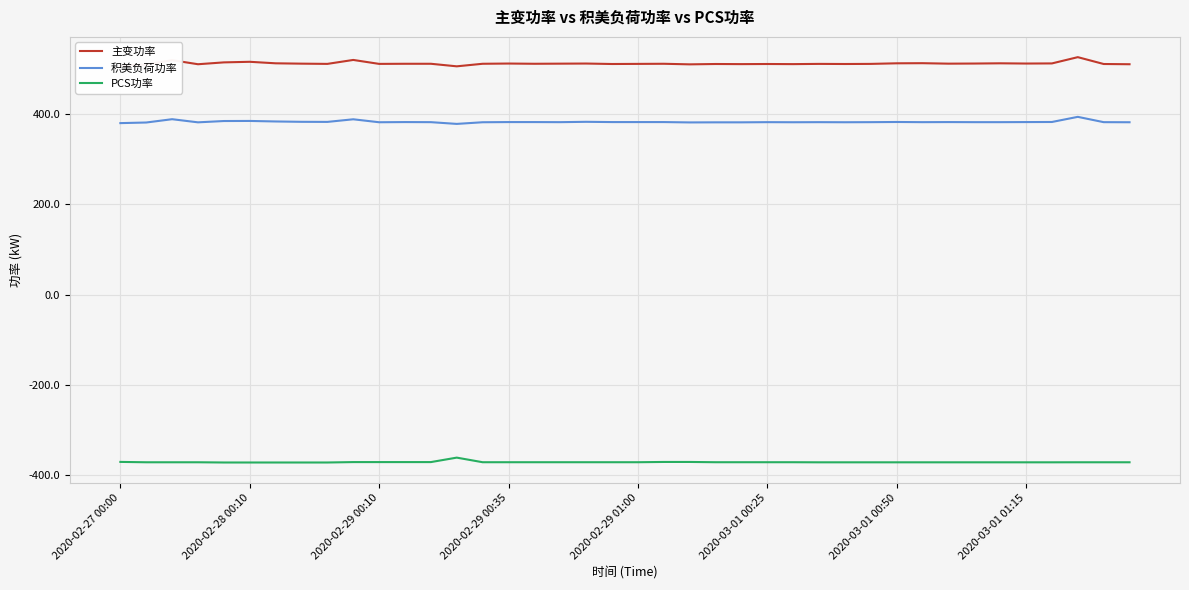

In 主变功率, how many points are lower than both neighbors (excluding endpoints)?

12